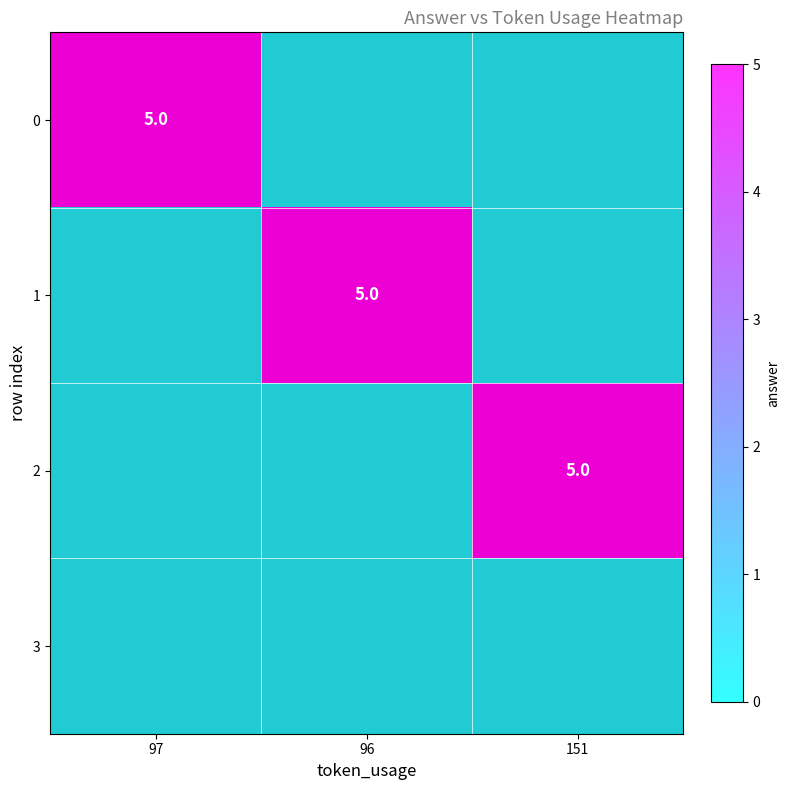

List the series in order of their peak value, lowest first.

3, 0, 1, 2